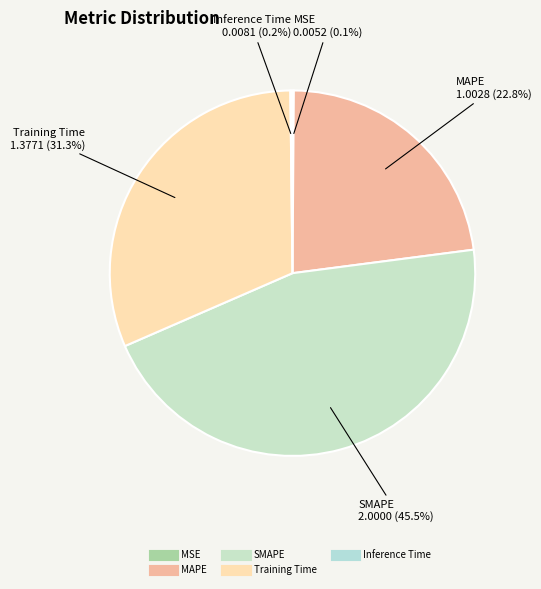

Which category has the biggest portion of the pie?

SMAPE